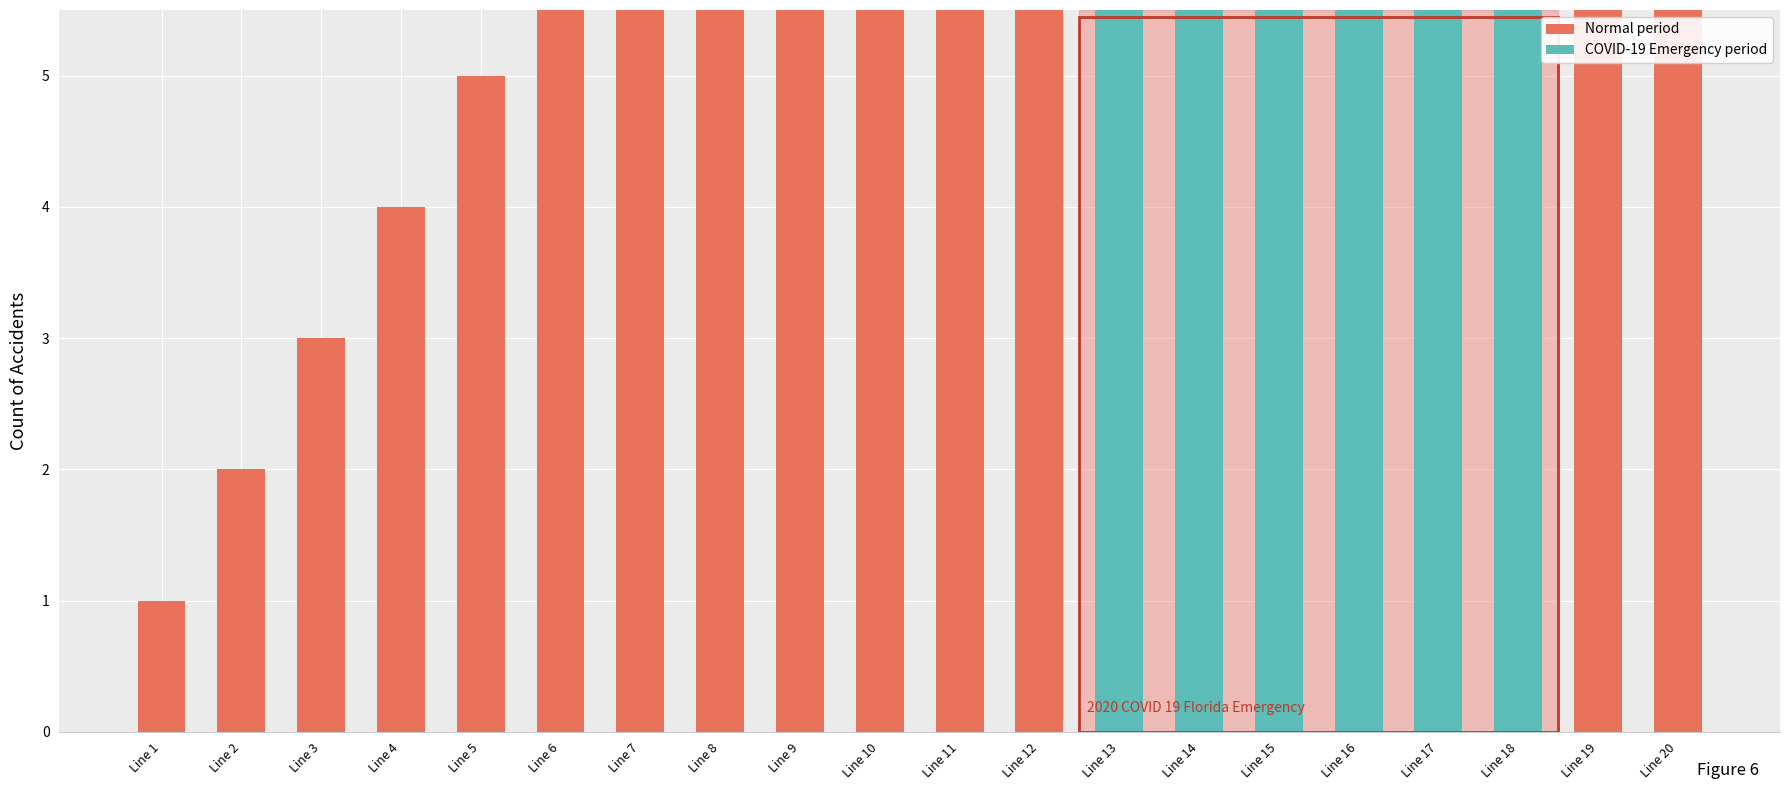

Rank the categories by value from lowest to highest.

1, 2, 3, 4, 5, 6, 7, 8, 9, 10, 11, 12, 13, 14, 15, 16, 17, 18, 19, 20